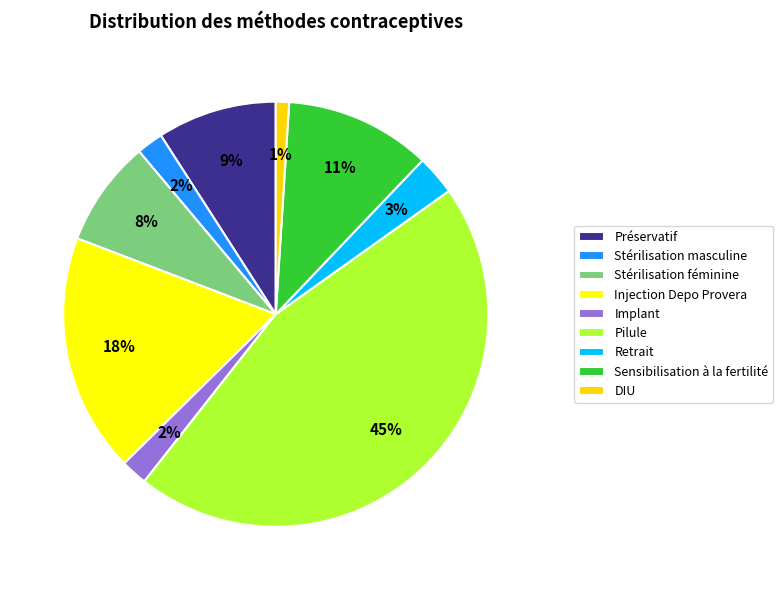

How many slices are in this pie chart?

9